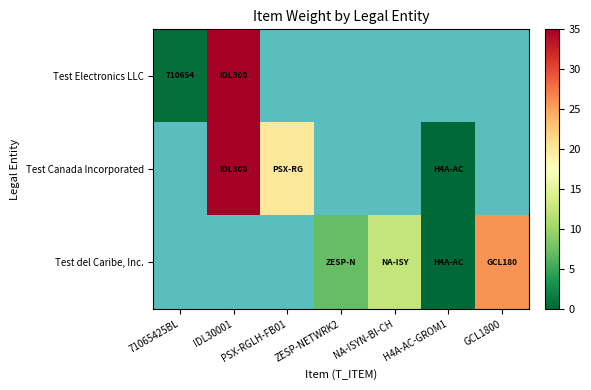

What is the smallest value displayed?

0.2